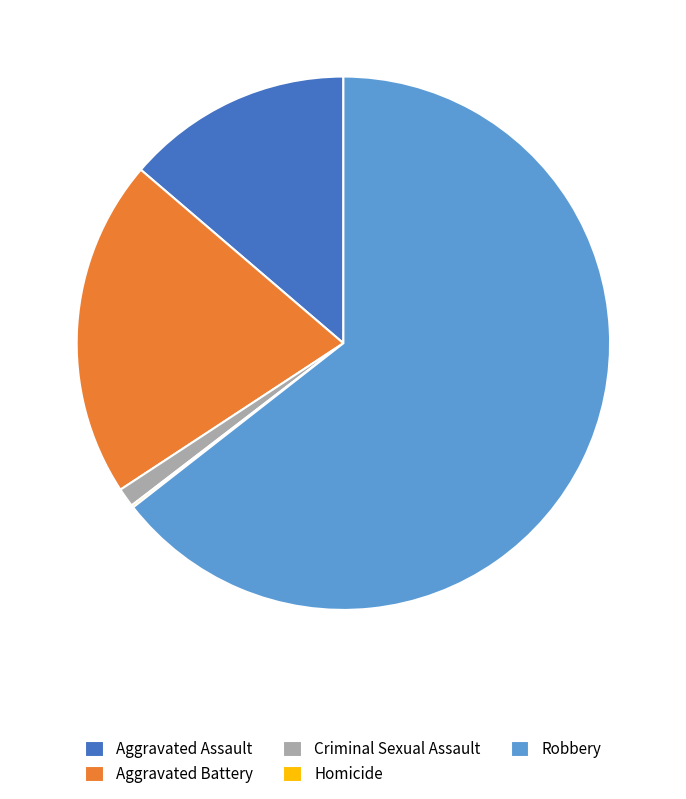

Is it true that Robbery is 64% of the pie?

True